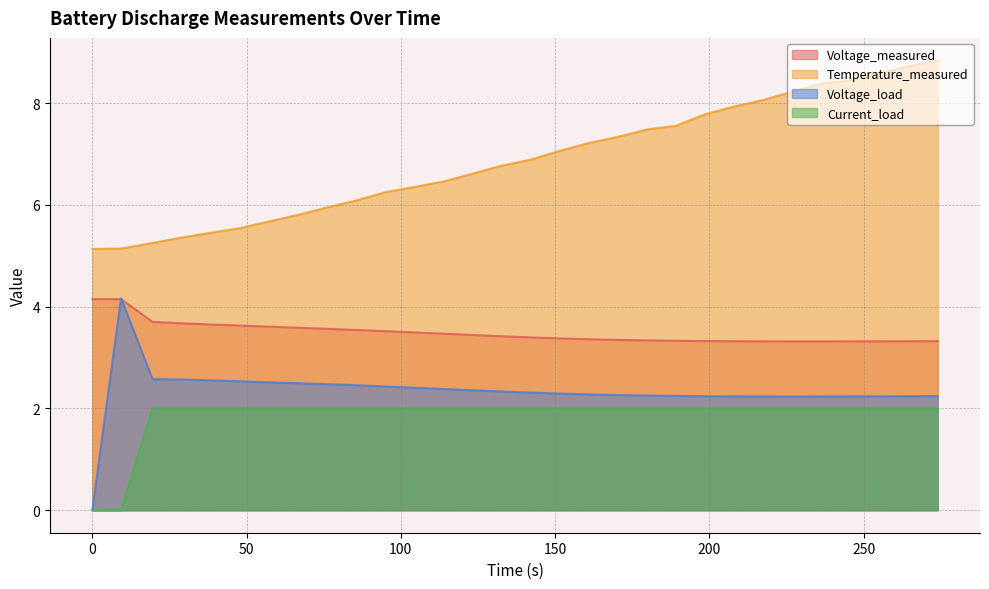

Does the chart have visible grid lines?

Yes